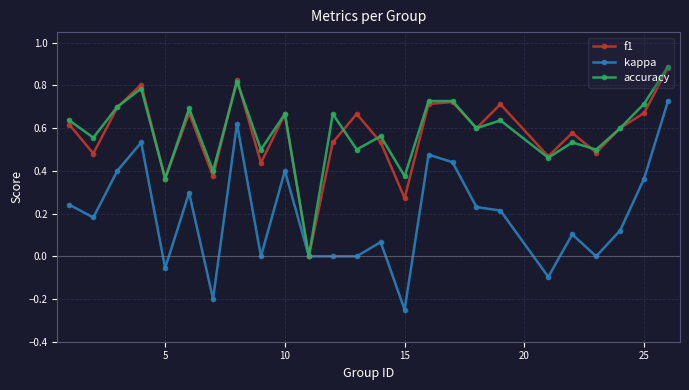

True or false: kappa has more than 0 interior local peaks.

True